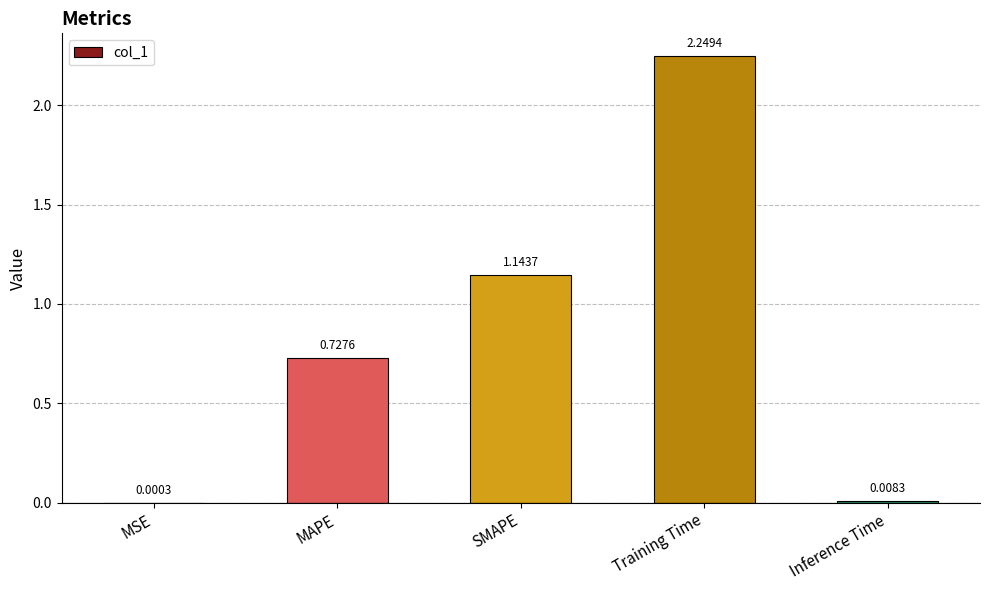

Where is the data nearest to the value 1?

SMAPE